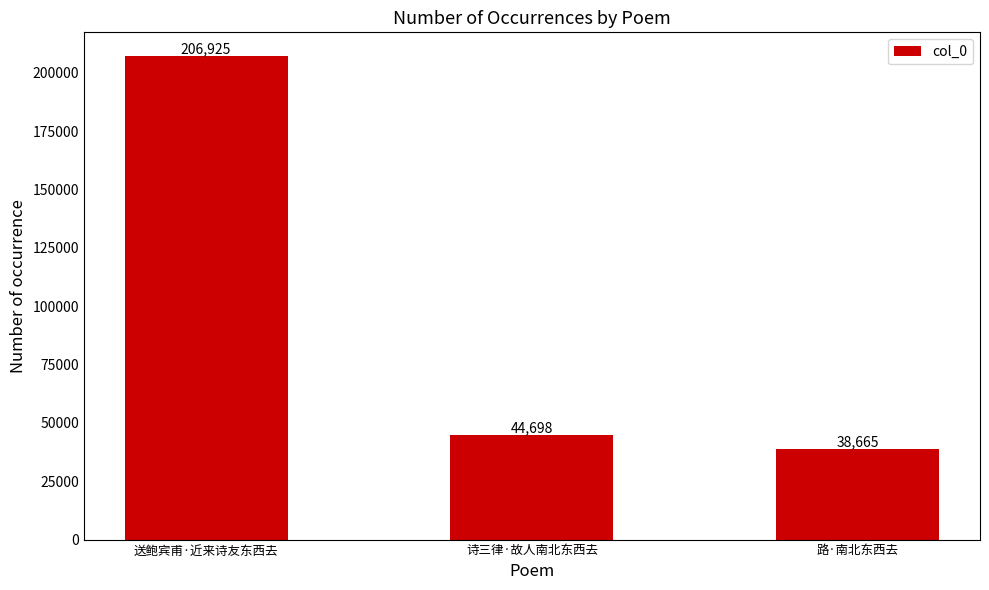

Read the value at 送鲍宾甫·近来诗友东西去, to the nearest 100.

206900